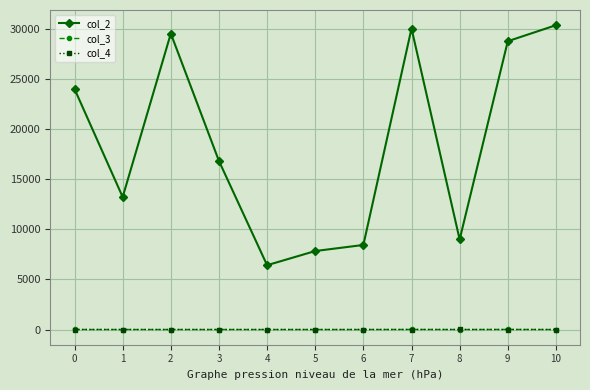

True or false: col_2 and col_3 cross at least once.

False